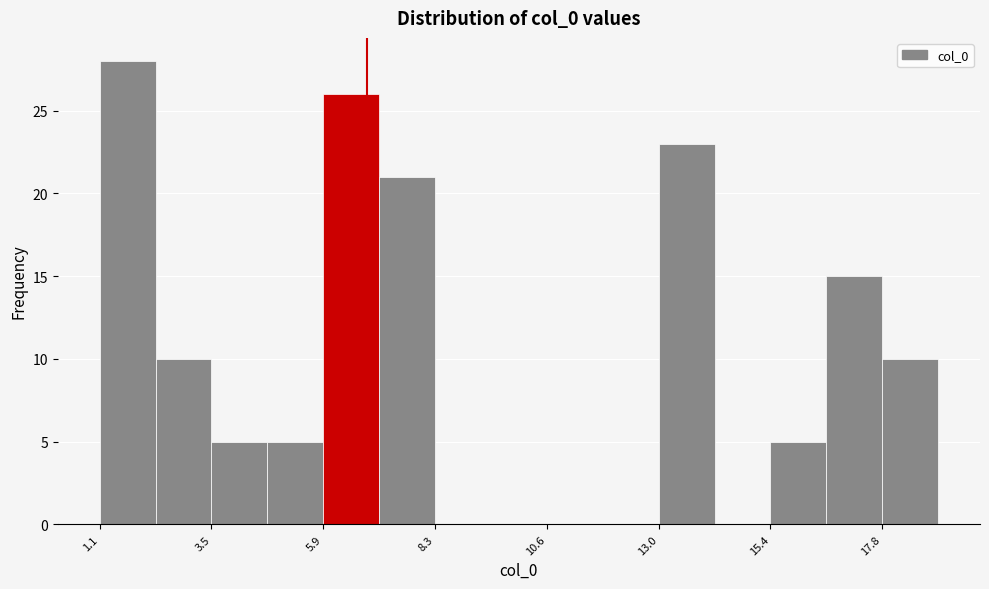

Read against the x-axis, roughly where is the centre of the tallest bar?

1.5